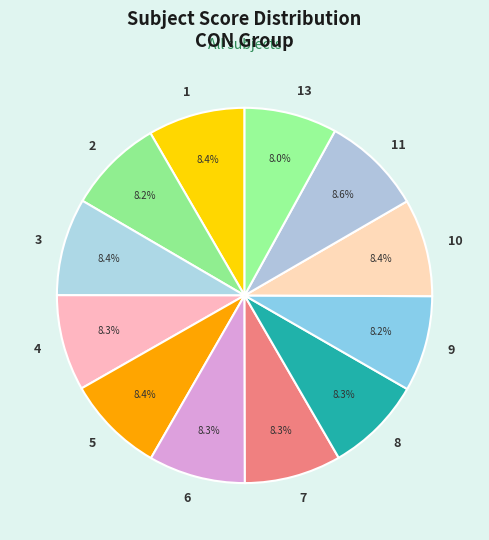

Between 11 and 13, which is larger?

11